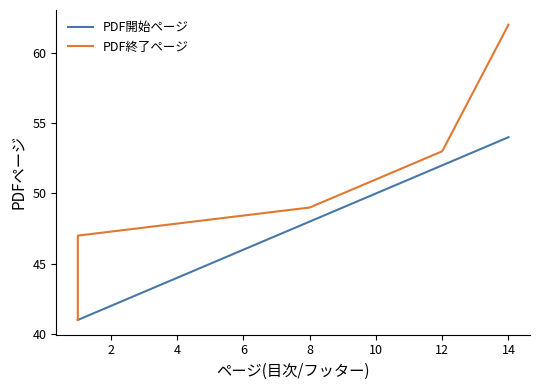

What is the value of the PDF終了ページ point at the 6th from the left?

62